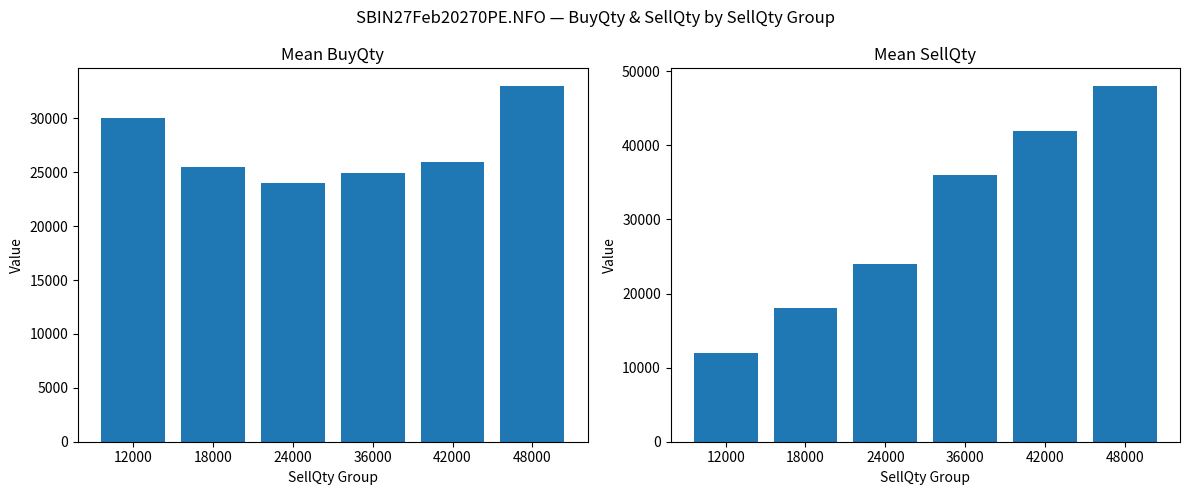

Between 42000 and 24000, which is larger?

42000